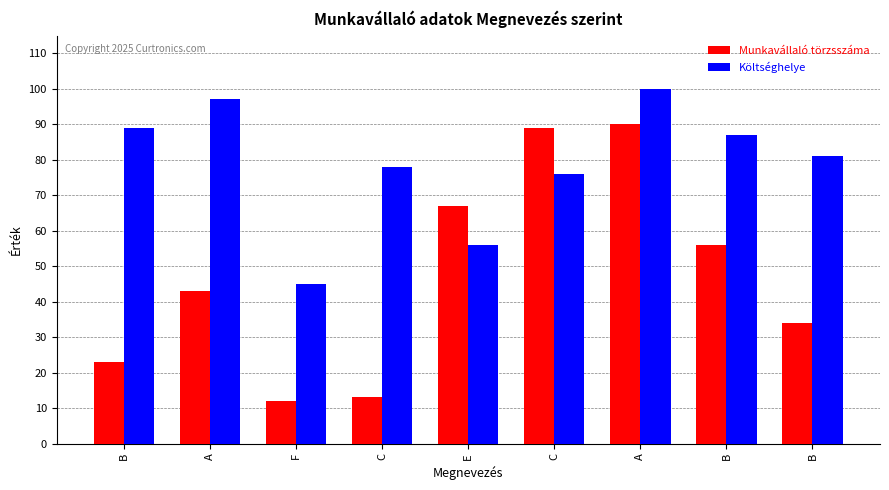

Between F and A, which is larger?

A